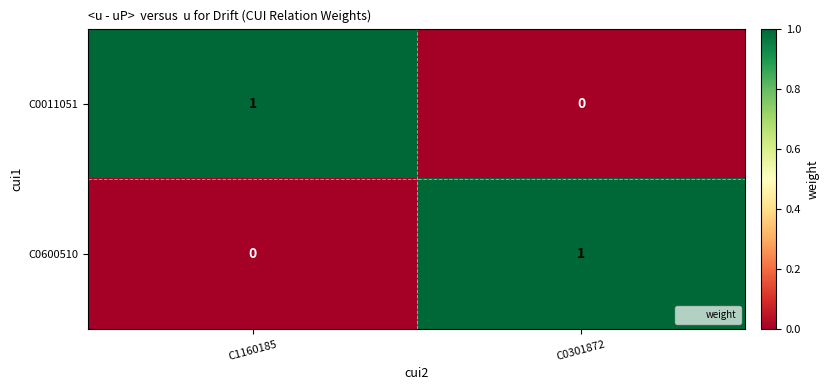

Is it true that C0011051 equals 0 at C1160185?

False